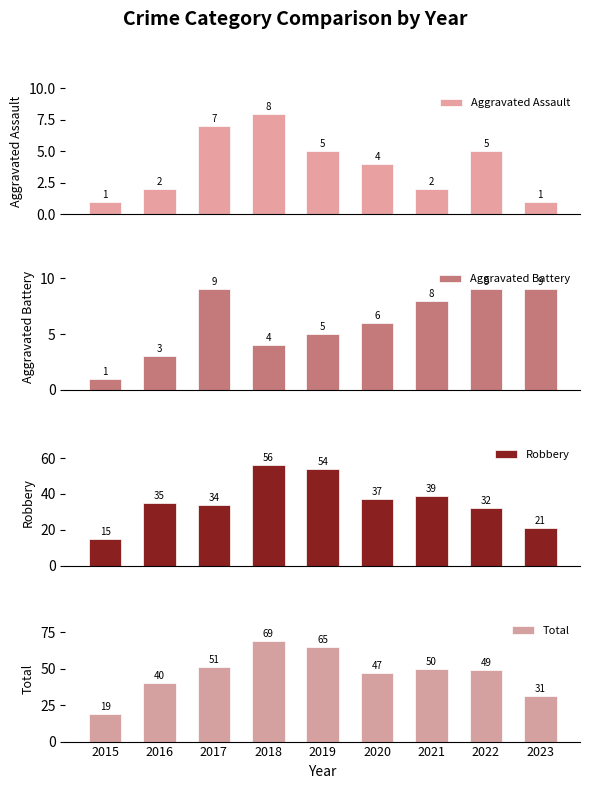

What is the difference between the maximum and second lowest values in the Aggravated Battery series?

6